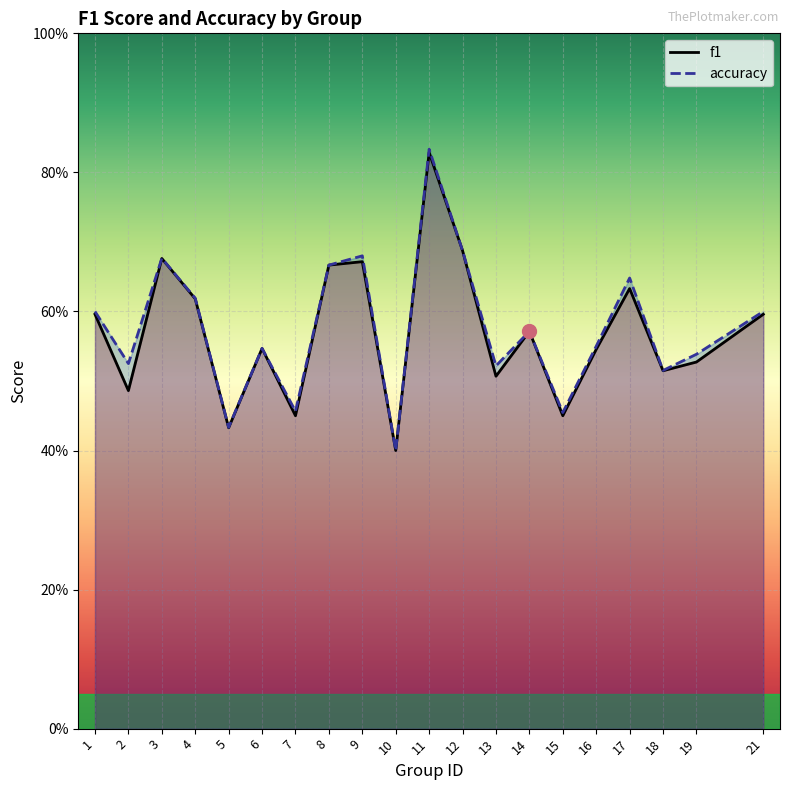

True or false: accuracy has more than 1 interior local peaks.

True